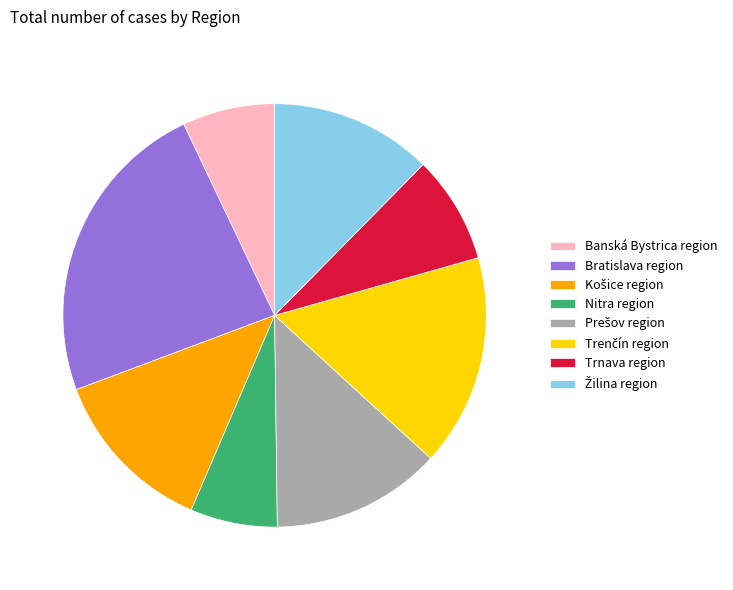

Is there any slice that represents more than half of the pie?

No